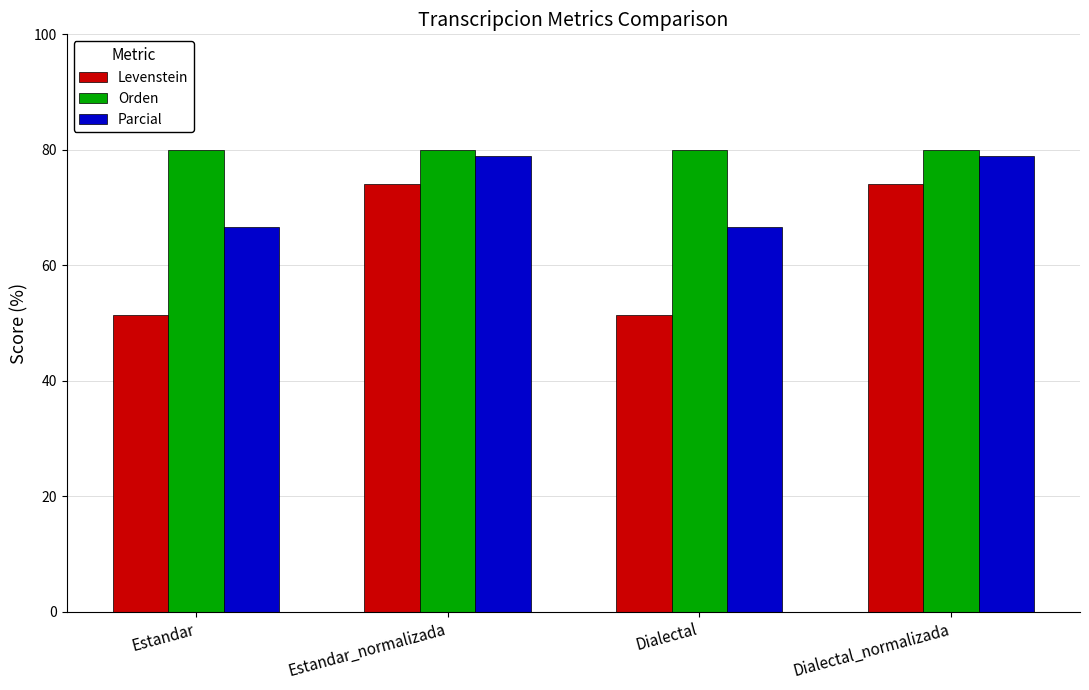

Where does the Parcial series first go above 78?

Estandar_normalizada